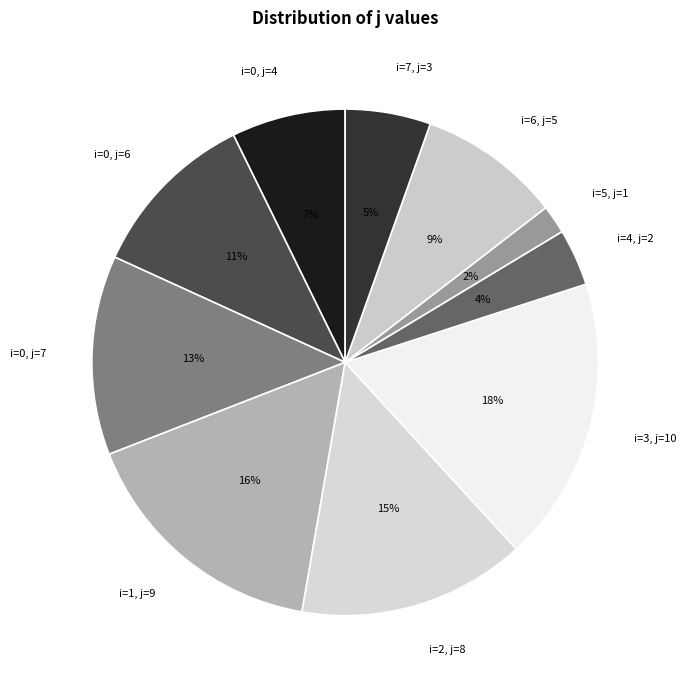

What is the largest slice in the pie chart?

i=3, j=10